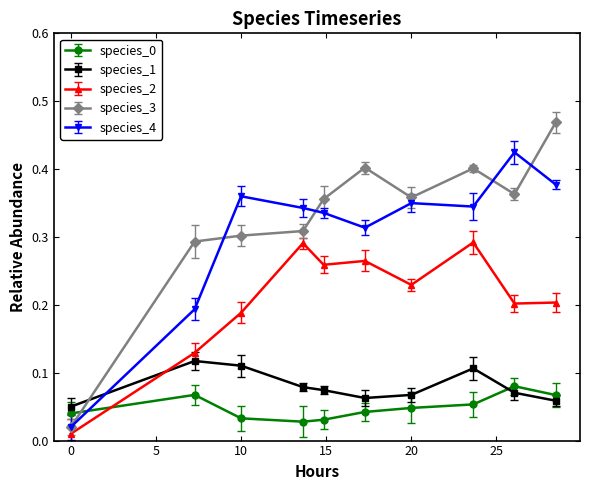

True or false: species_3 has more than 1 interior local peaks.

True